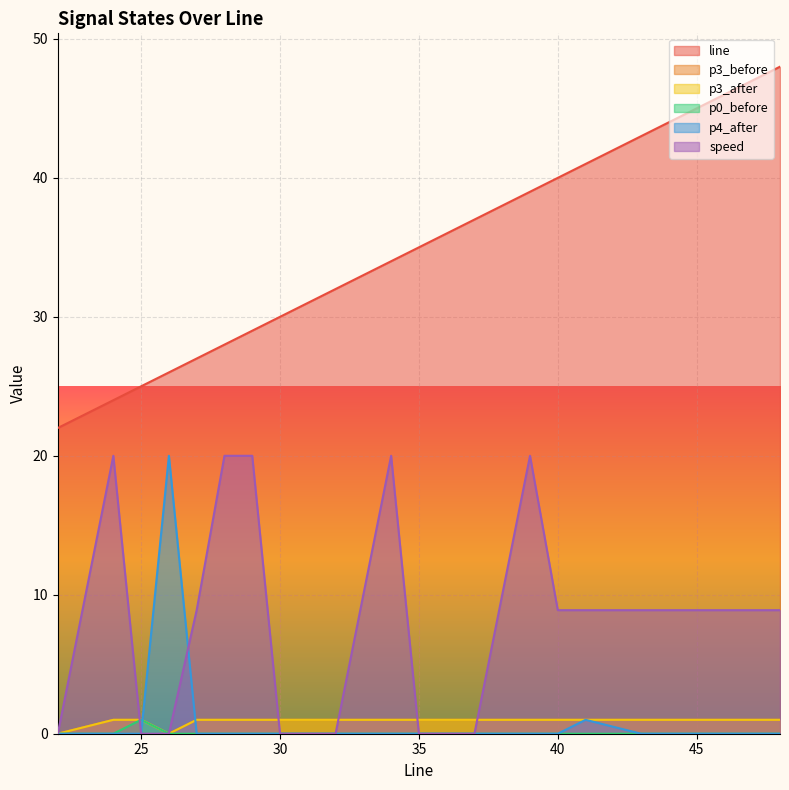

At 34, list the series in order from smallest to largest.

p0_before, p4_after, p3_before, p3_after, speed, line